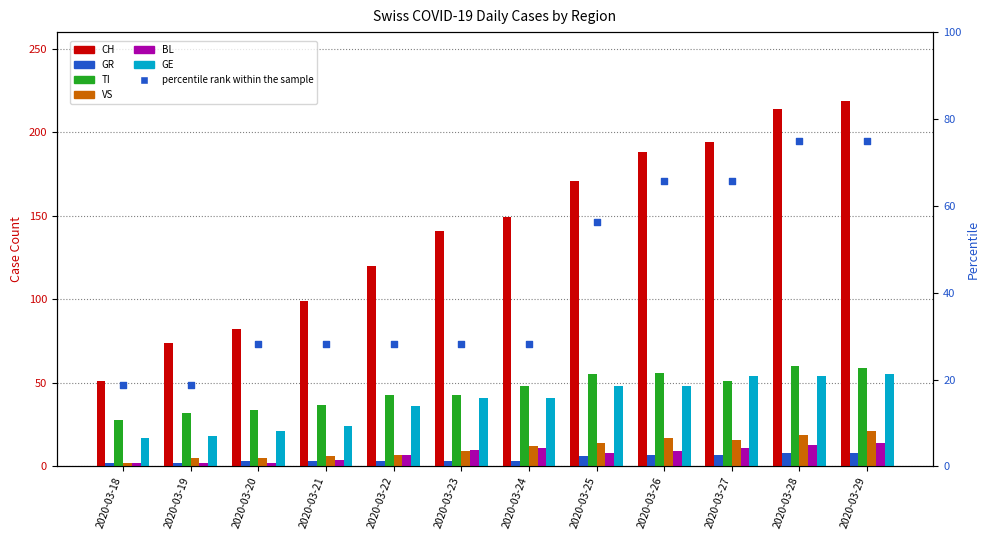

Is the value of GR at 2020-03-18 greater than the value of VS at 2020-03-19?

No